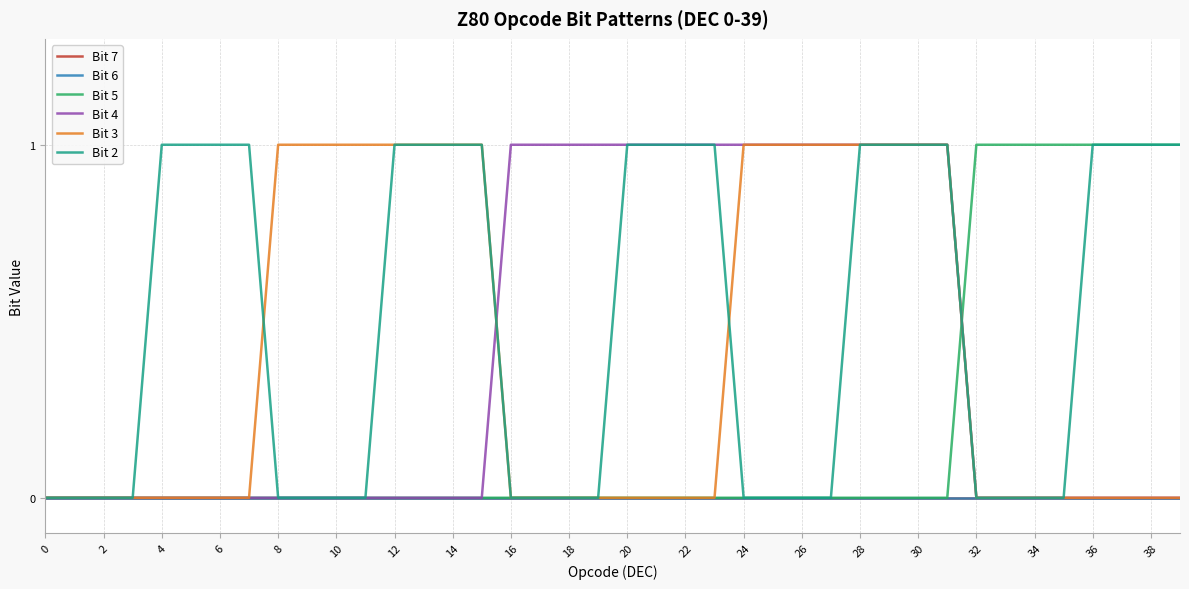

Does the chart display data point markers on the line(s)?

No